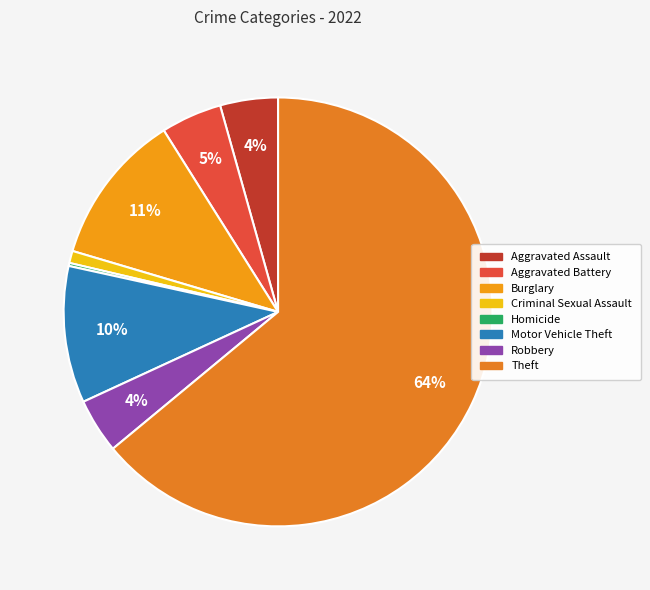

Which category accounts for the majority?

Theft